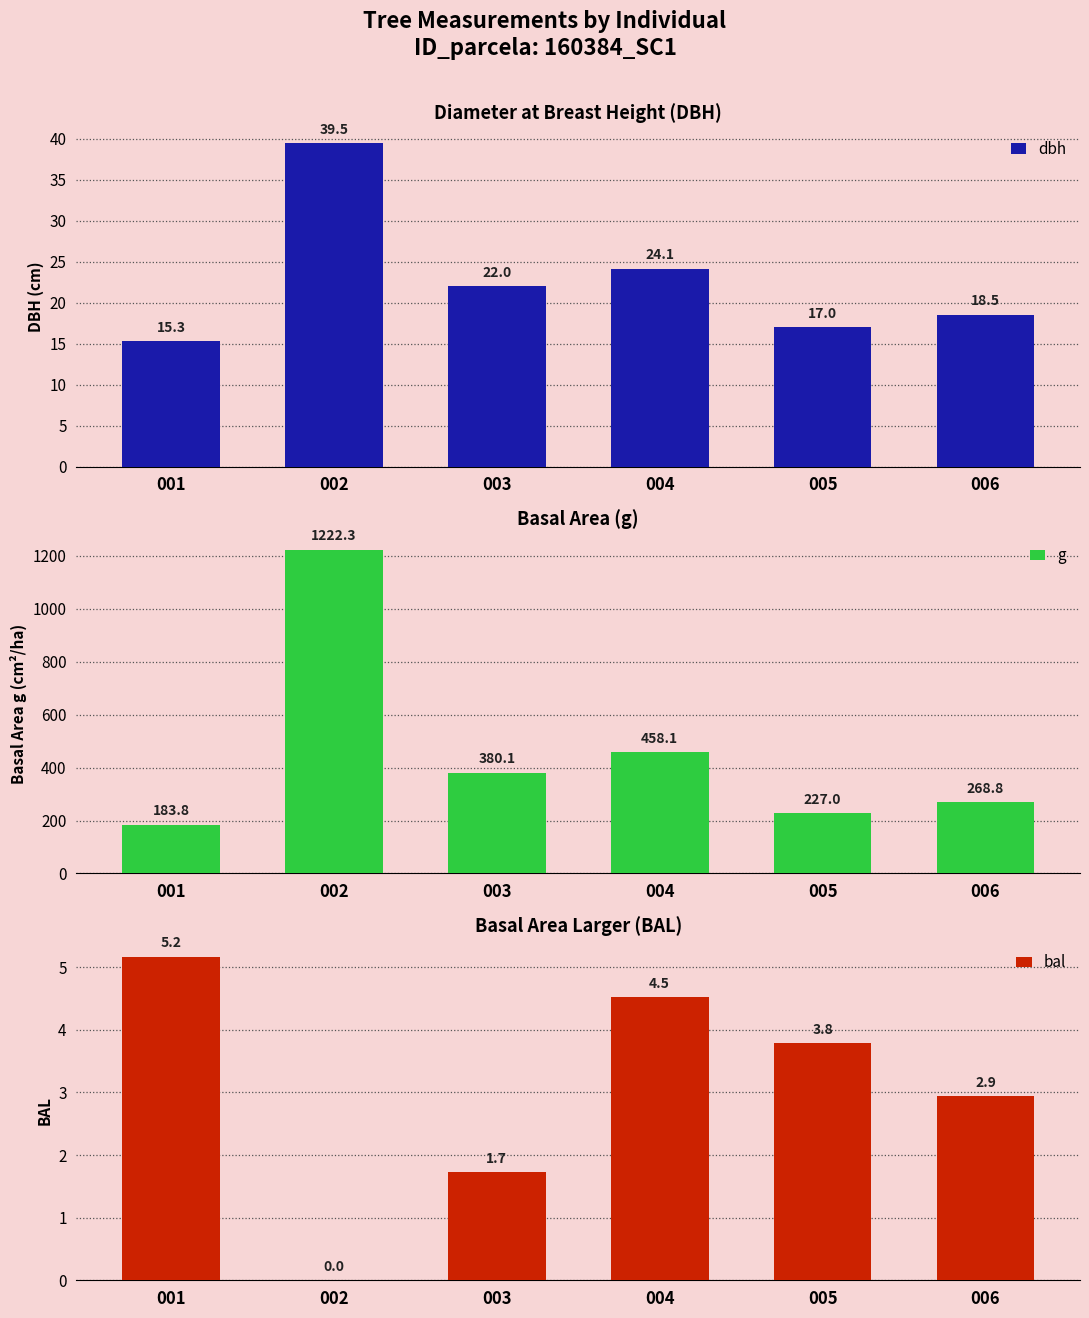

True or false: dbh has a value of 31.6 at 004.

False